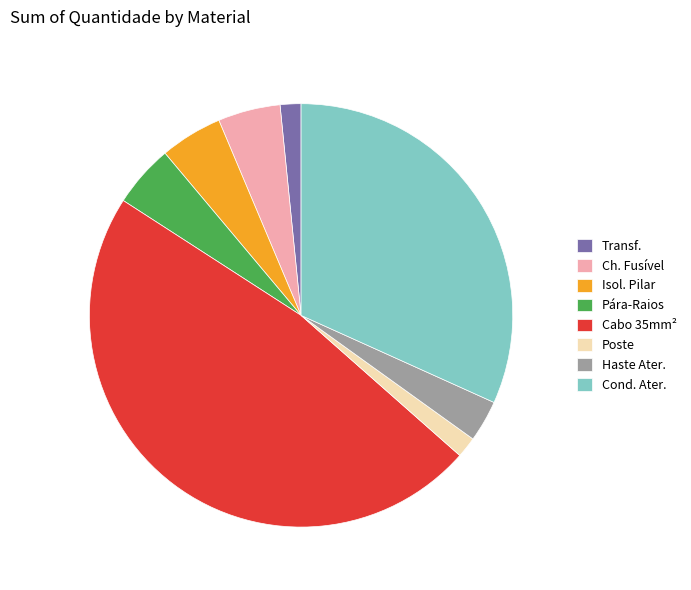

Is it true that Poste is 2% of the pie?

True